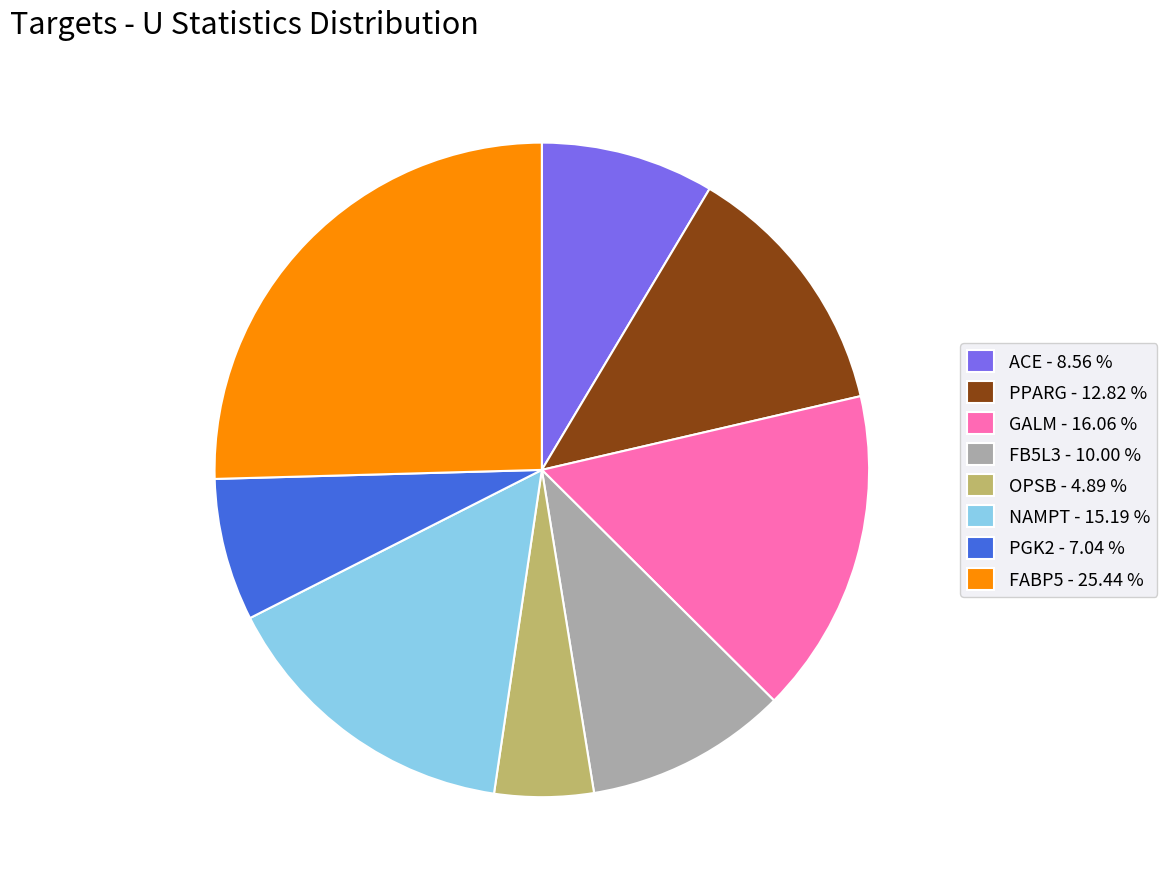

Count the number of slices in the pie.

8